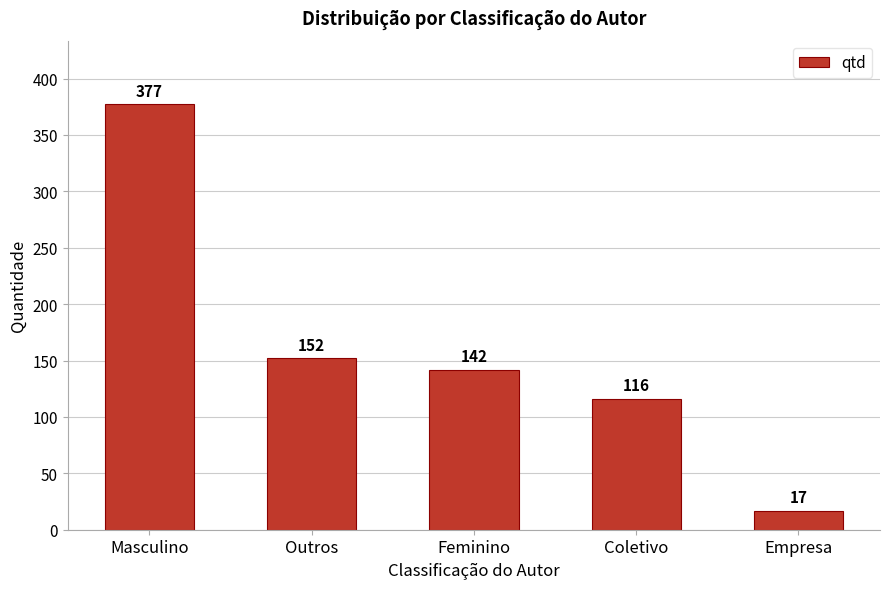

Approximately how many times larger is the value at Empresa compared to Feminino?

0.1